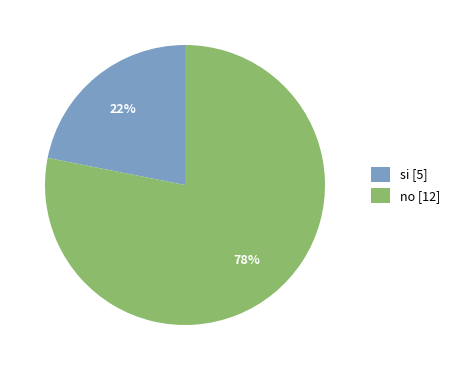

Is the sum of no [12] and si [5] greater than half?

Yes